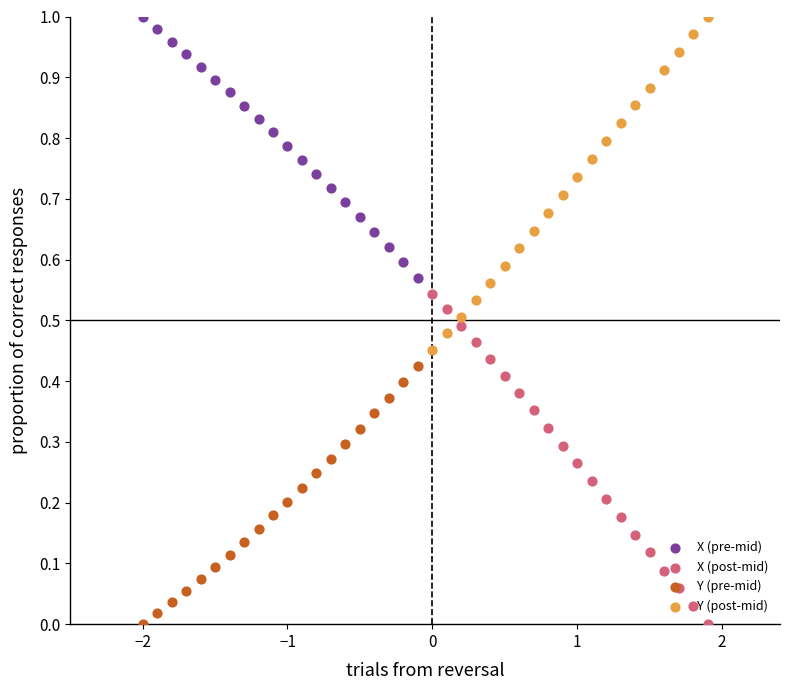

Is the value of X (post-mid) at −3 greater than the value of Y (post-mid) at 3?

No